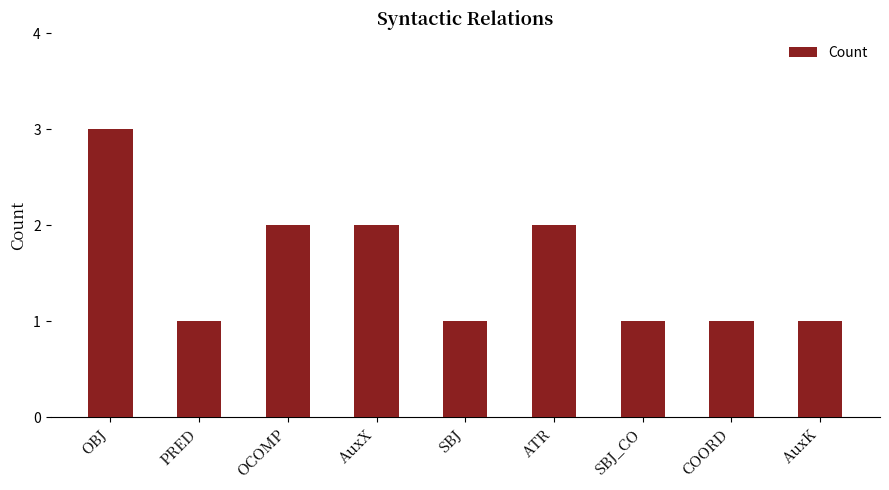

What value does the data have at AuxX?

2